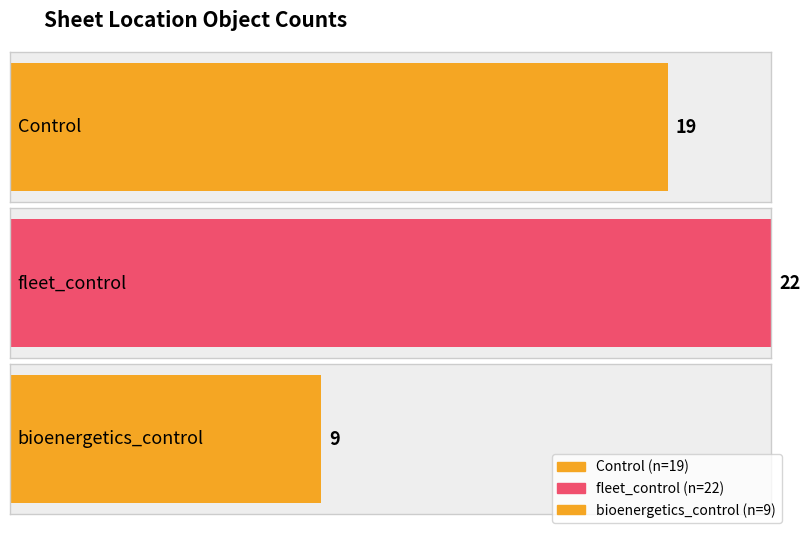

What is the maximum value for bioenergetics_control?

9